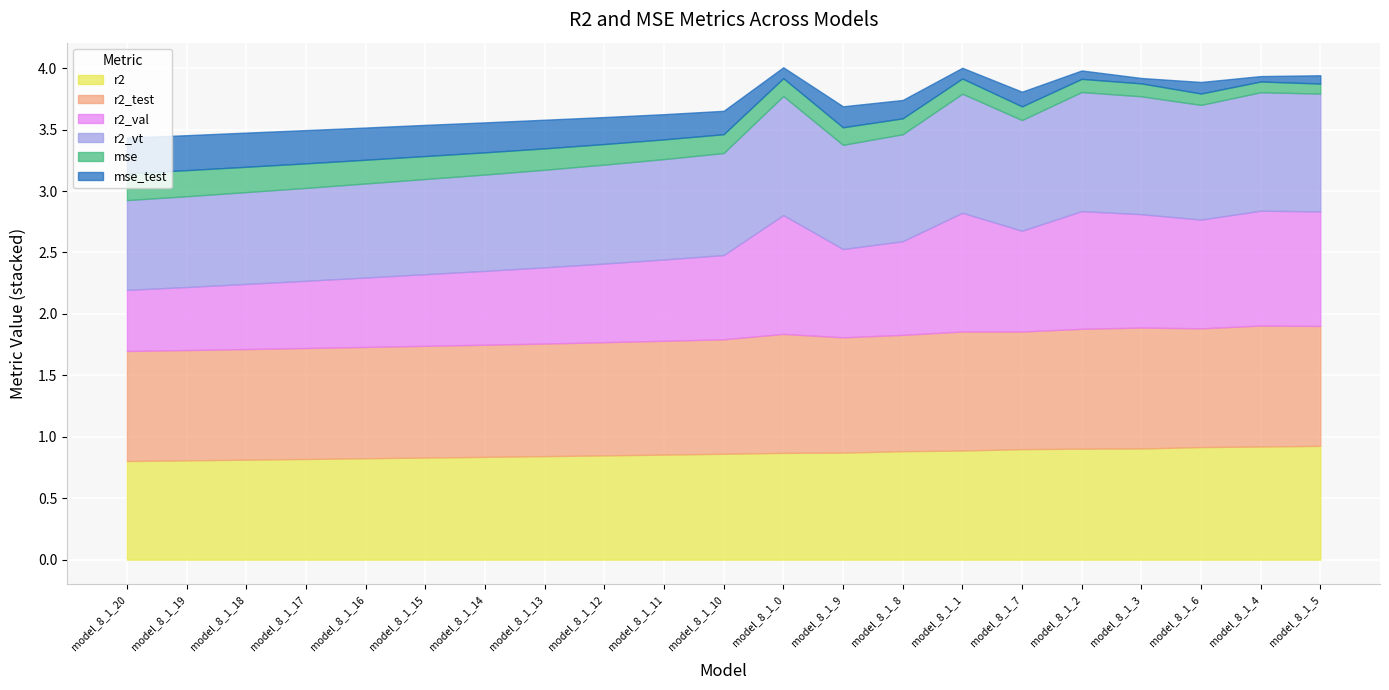

Which has a higher value, model_8_1_3 or model_8_1_1?

model_8_1_3